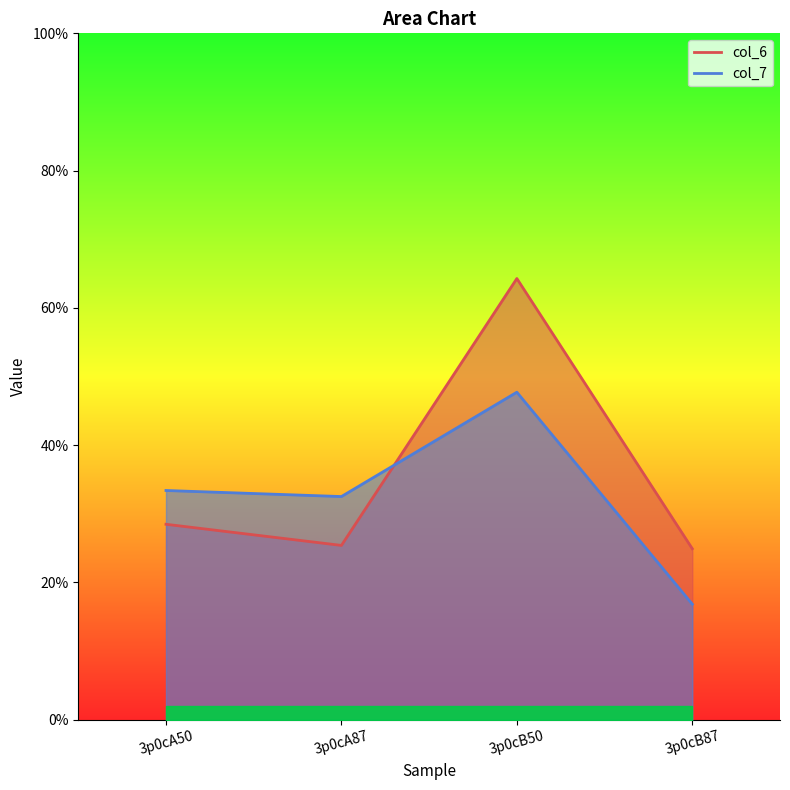

Which series has the largest total across all categories?

col_6